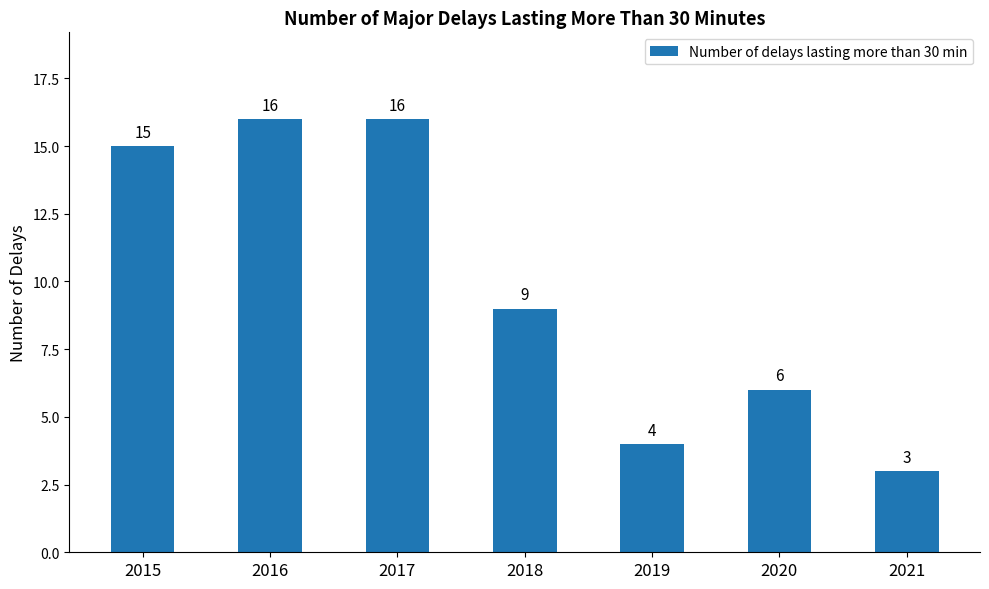

What is the difference between the second highest and second lowest values?

12